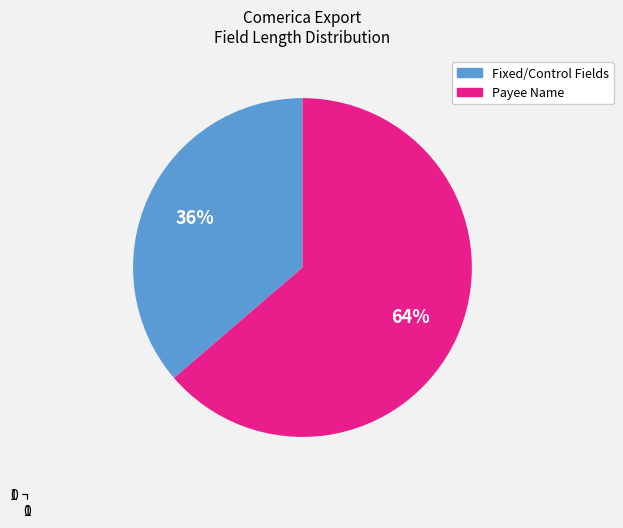

Rank the categories by value from highest to lowest.

Payee Name, Fixed/Control Fields